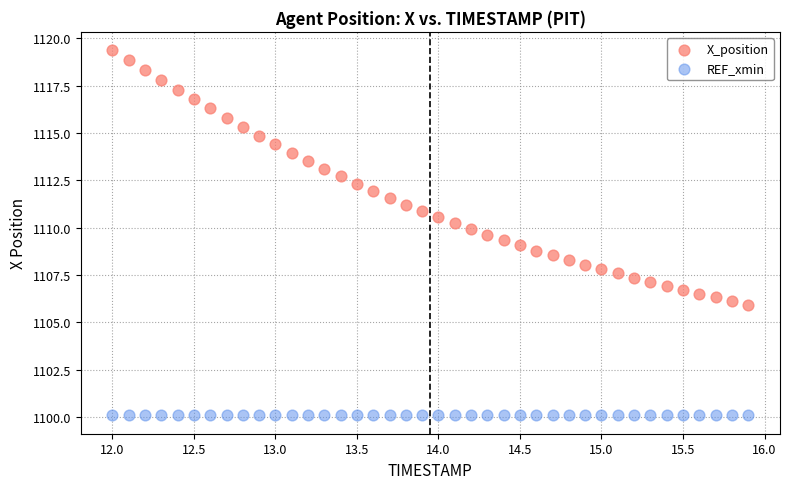

Which series reaches the maximum Y coordinate?

X_position